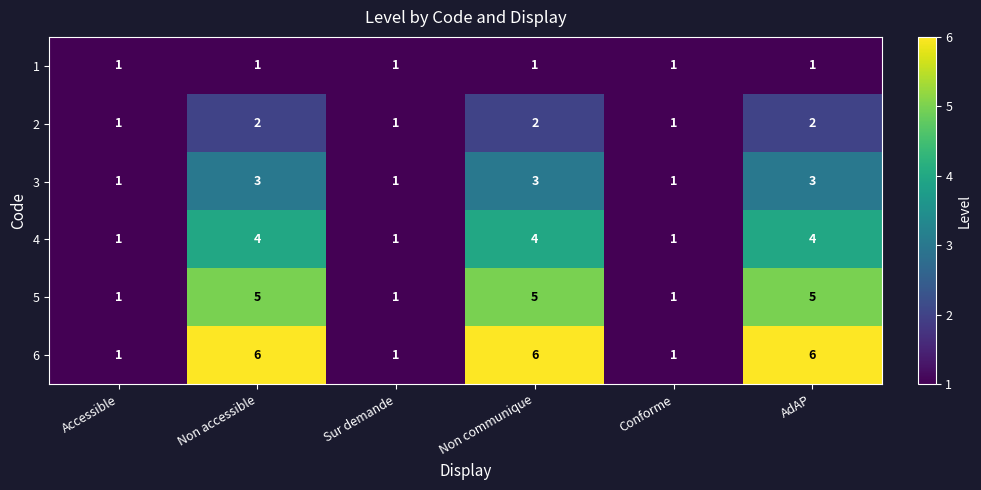

Count the 2 values in the range 1 to 2.

6